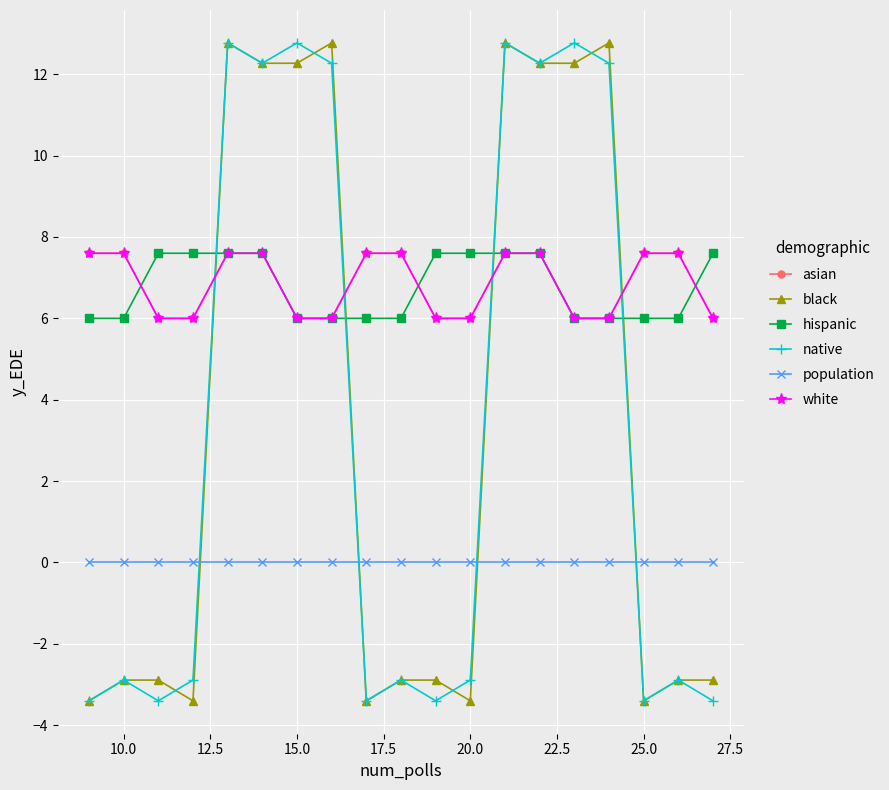

True or false: native has more than 2 points higher than both neighbors.

True